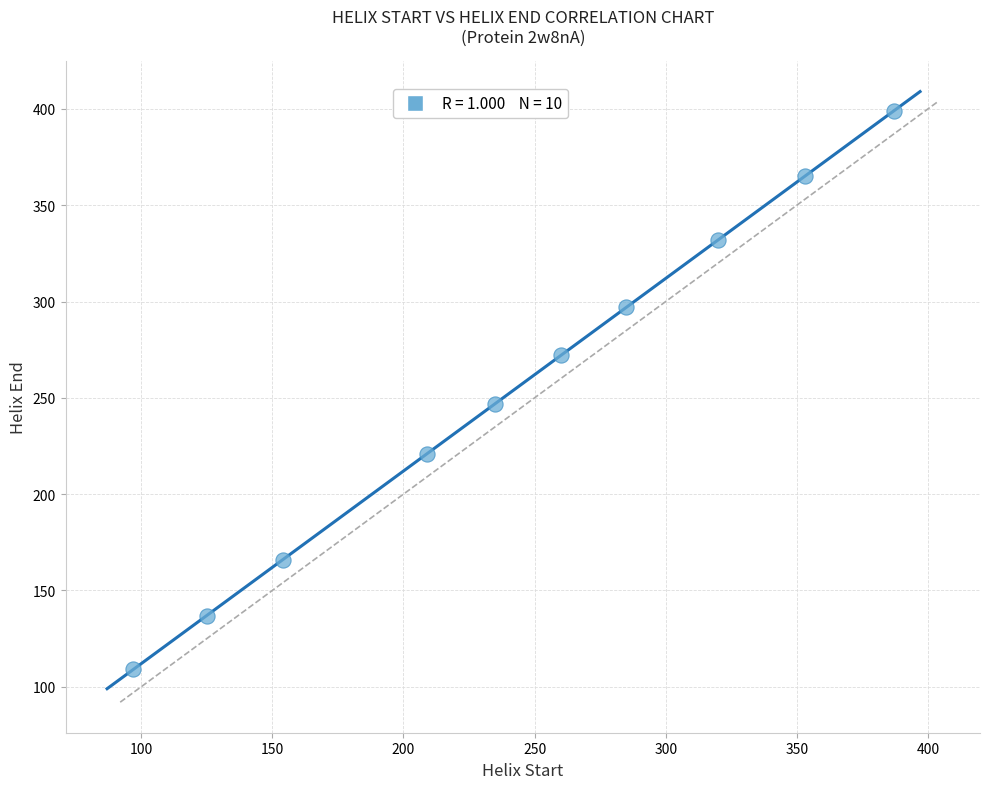

What Y value in the scatter plot is closest to 254?

247